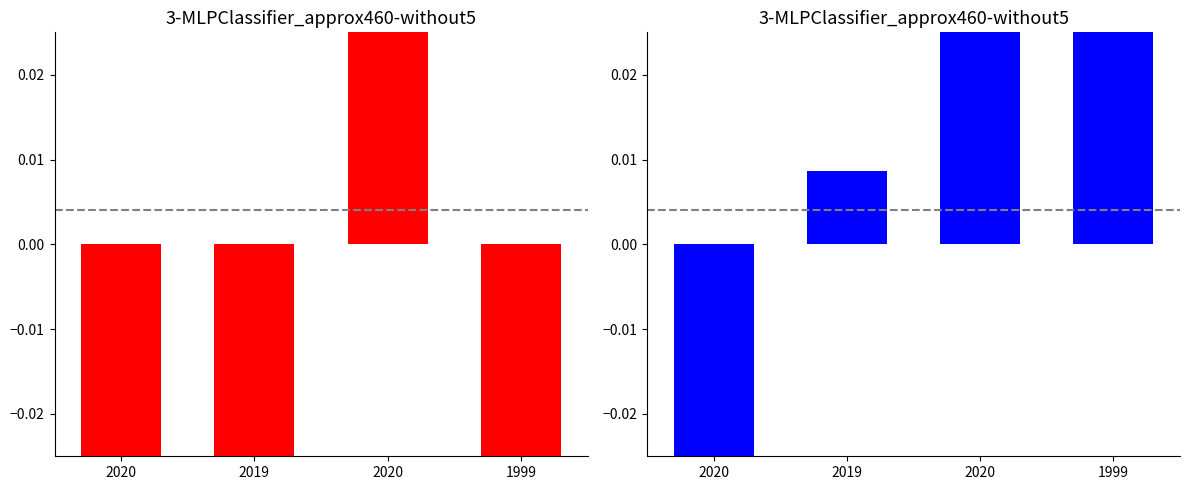

What is the total value across all series at 2020?

-0.1